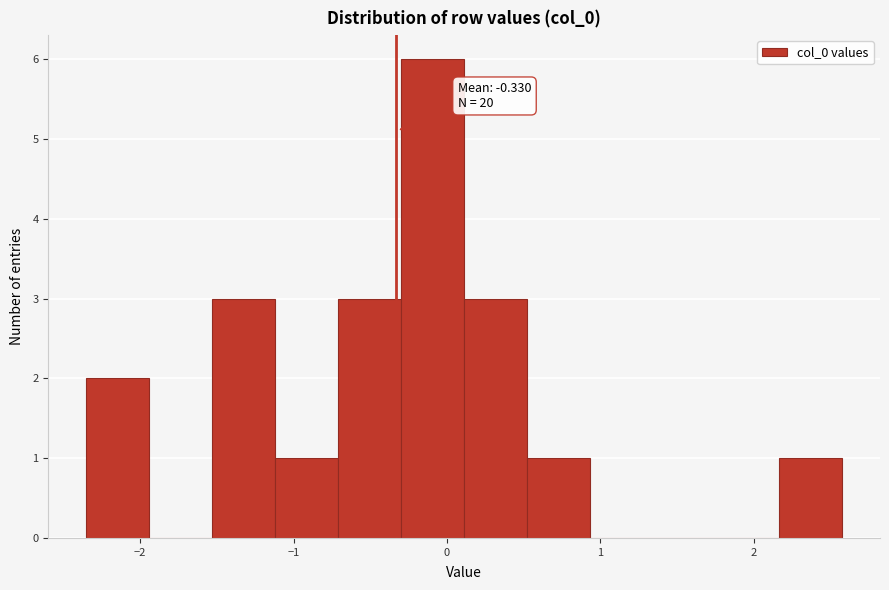

Over which range of the x-axis is the bar tallest?

-0.3 to 0.1